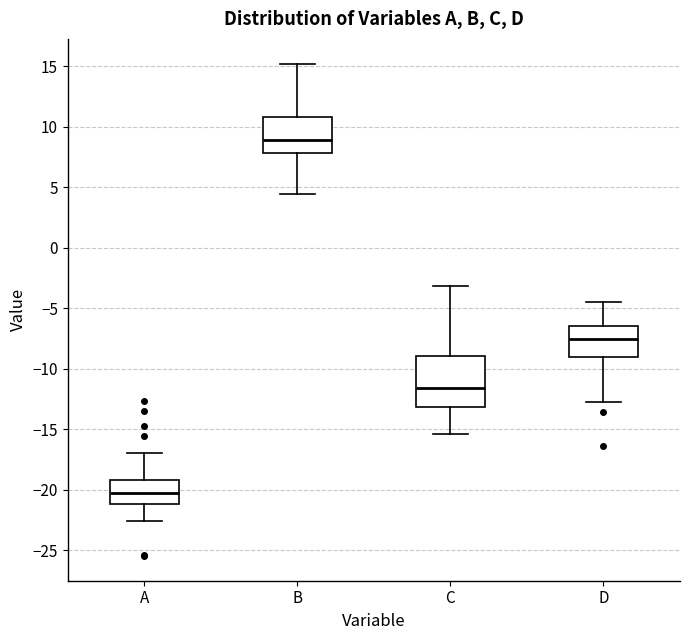

Which box is the tallest, from its lower edge to its upper edge?

C